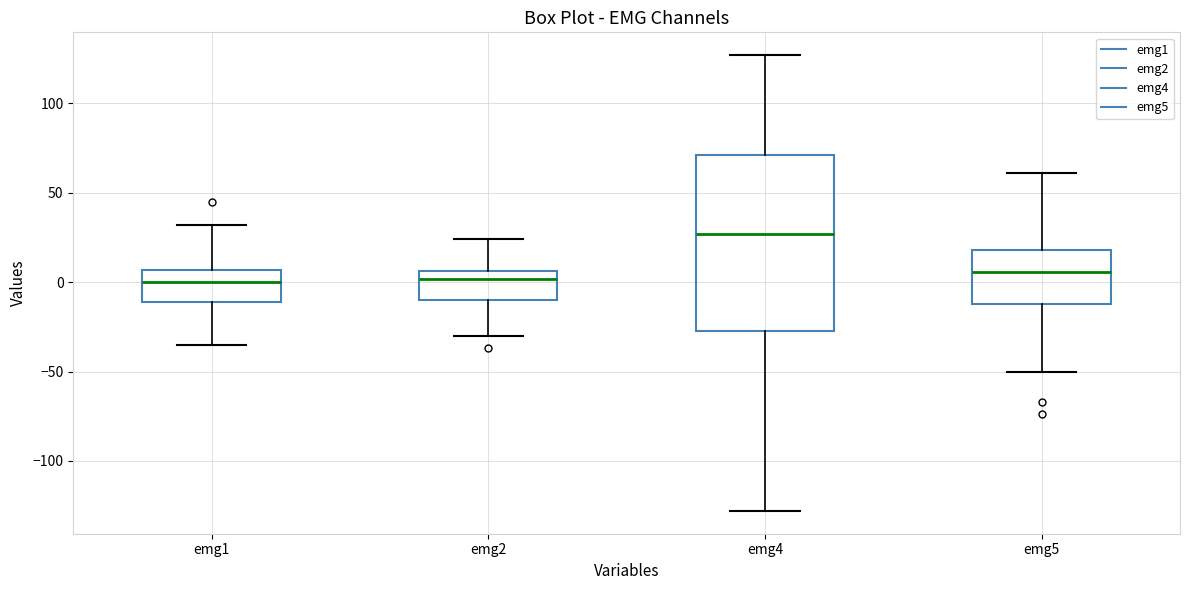

Where is the upper edge of the box for emg2 on the y-axis? The values are not printed on the chart, so give them approximately, as read against the axis.

5